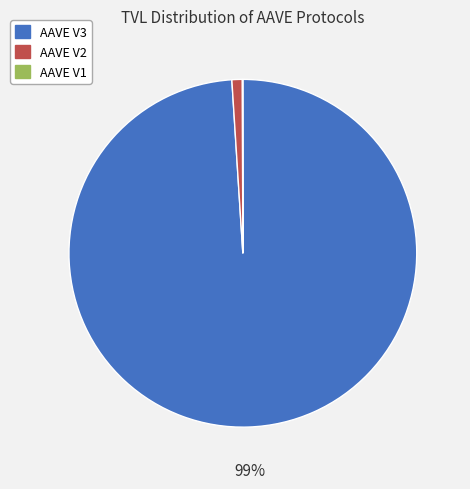

Between AAVE V3 and AAVE V2, which is larger?

AAVE V3